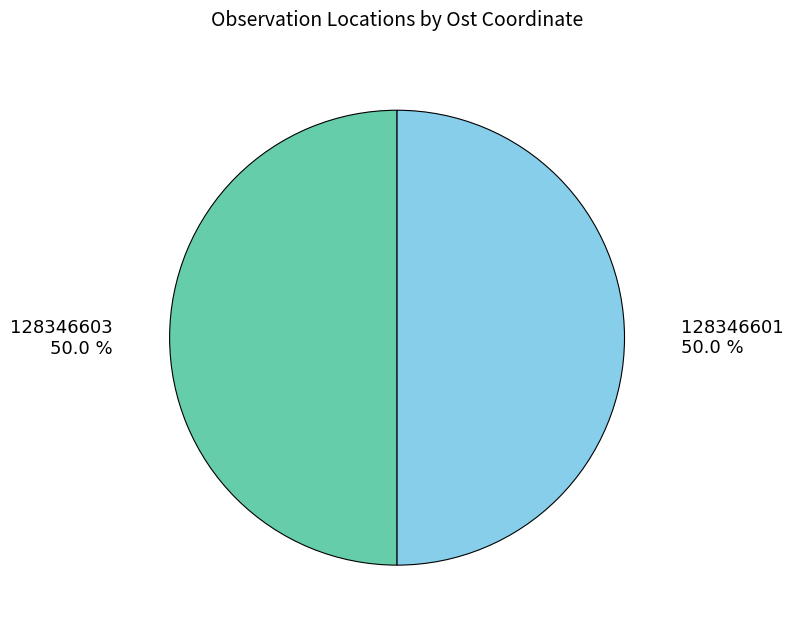

How many slices are in this pie chart?

2